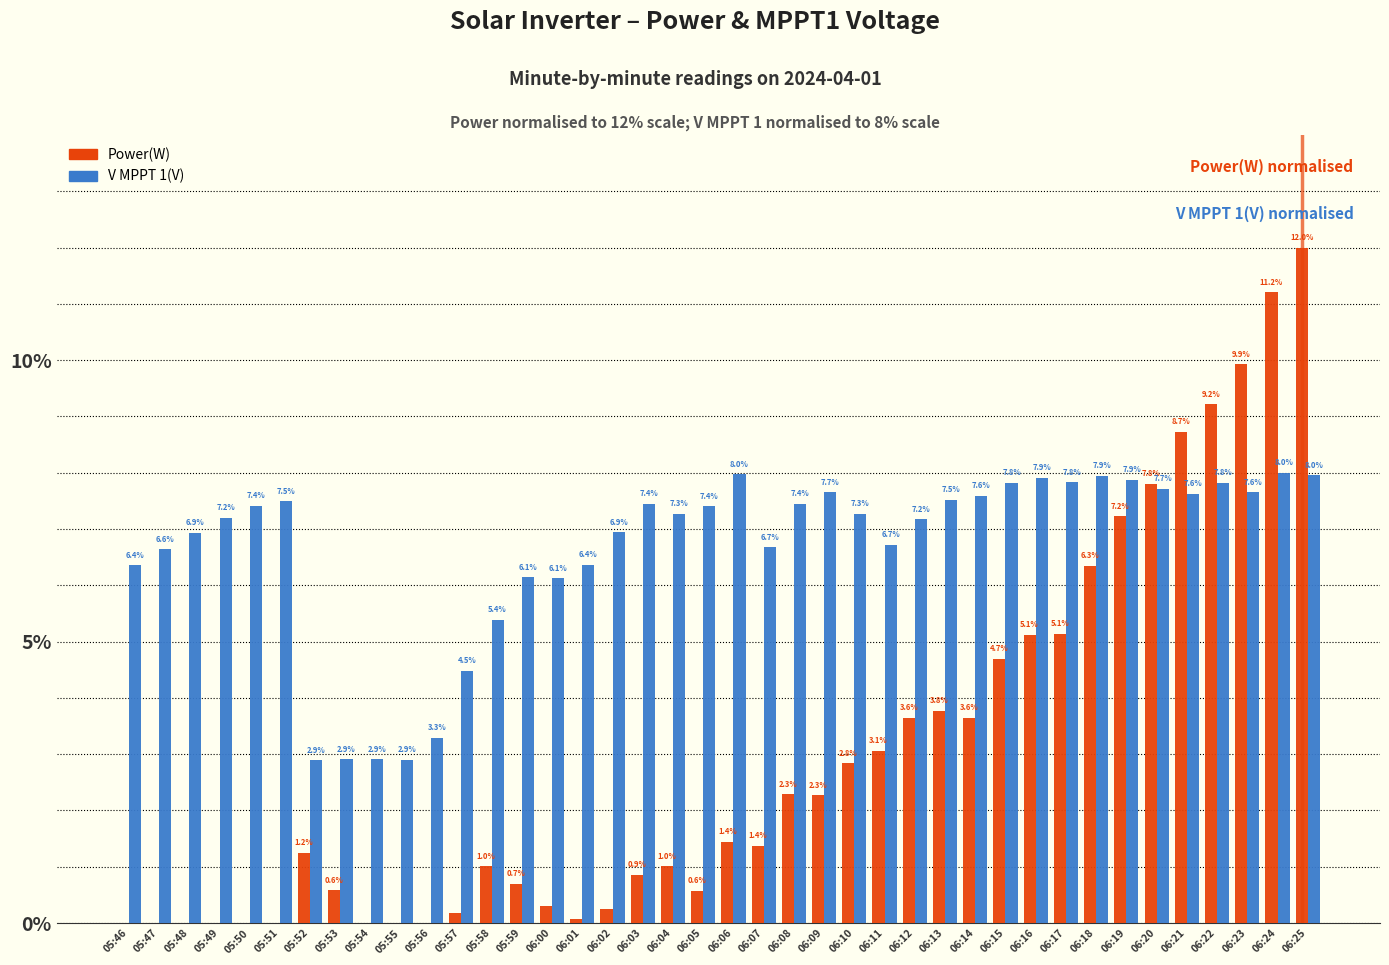

Between 05:47 and 06:05, which series saw the biggest shift?

V MPPT 1(V)